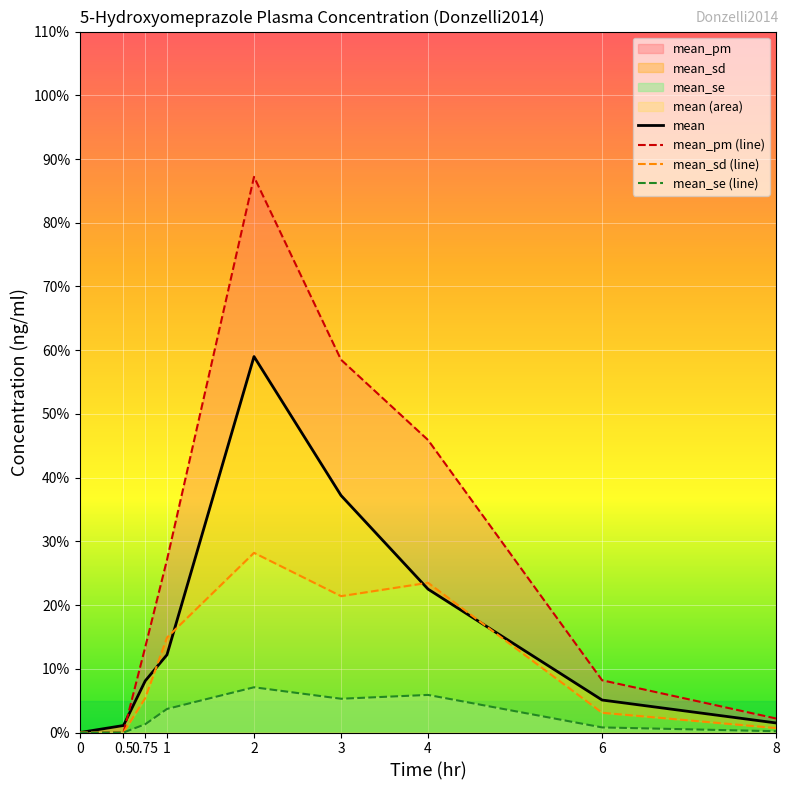

Between 0.5 and 0.0, which is larger?

0.5